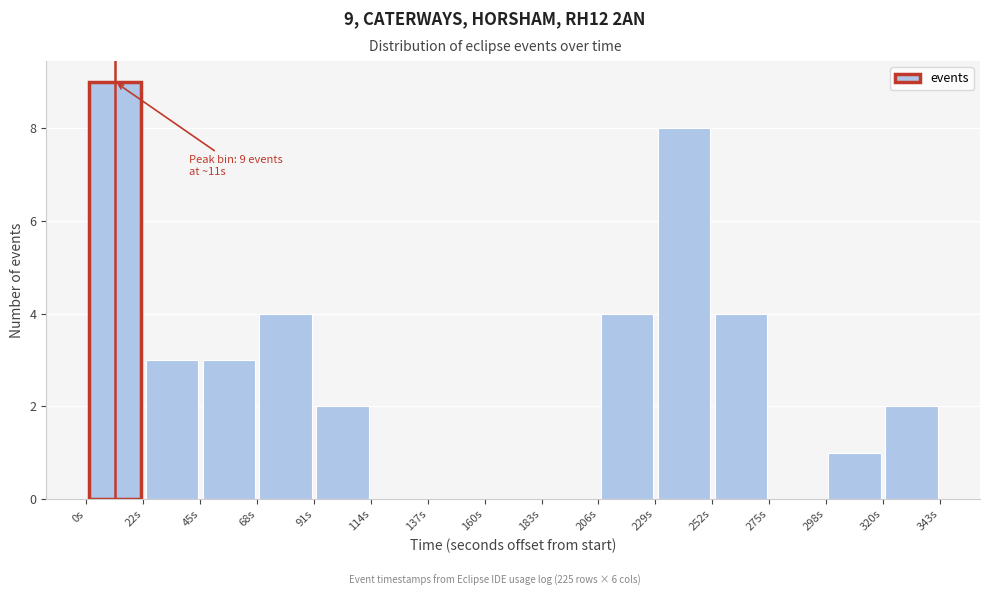

Over which range of the x-axis is the bar tallest?

0 to 25